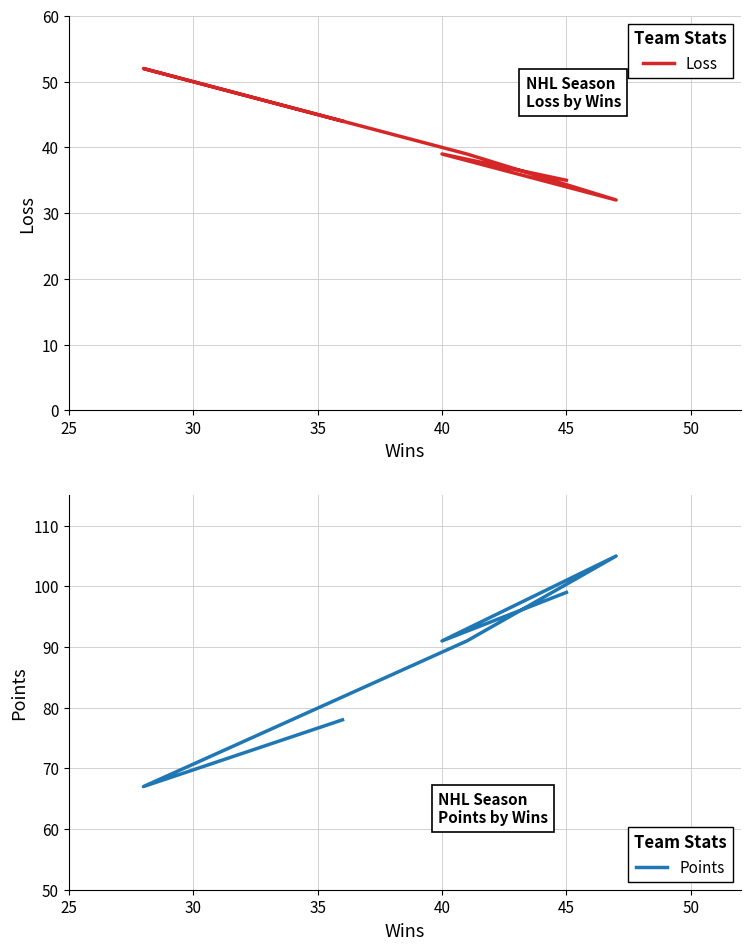

Count the number of data series in this chart.

2